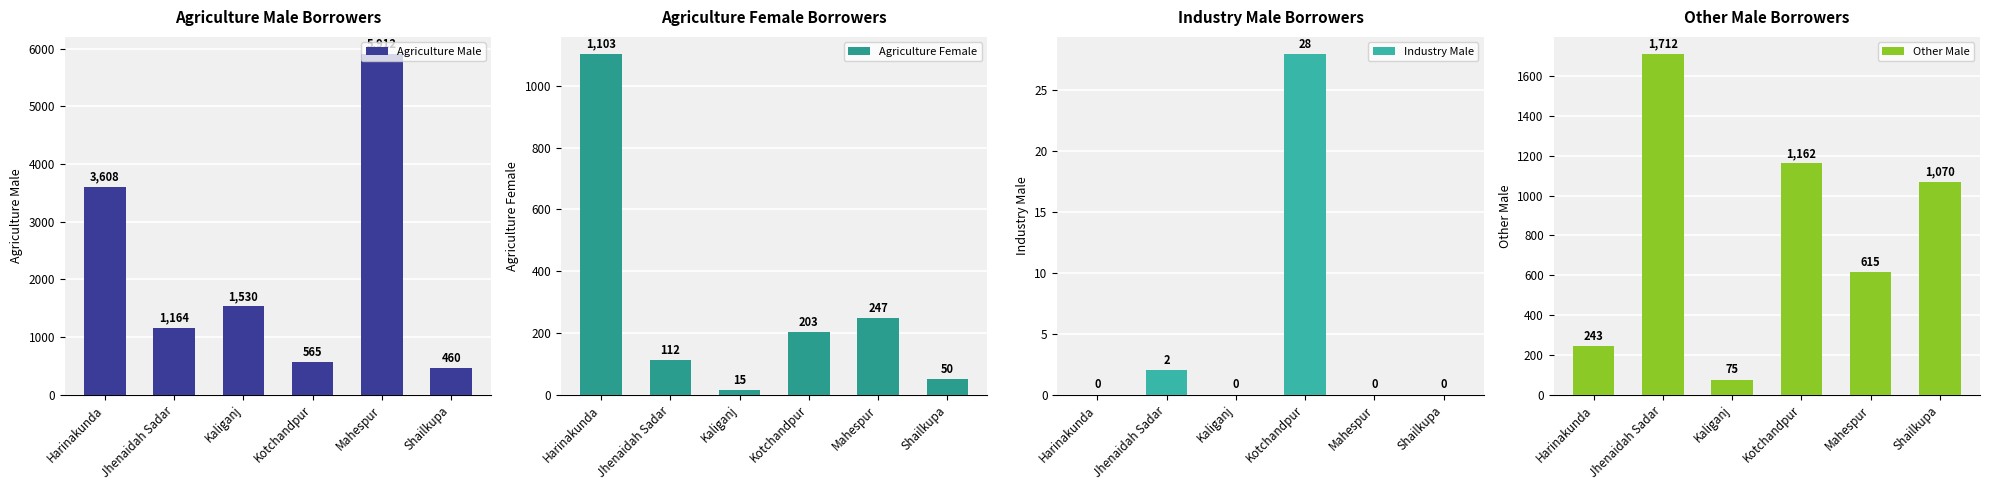

Which series has the widest spread of values?

Agriculture Male